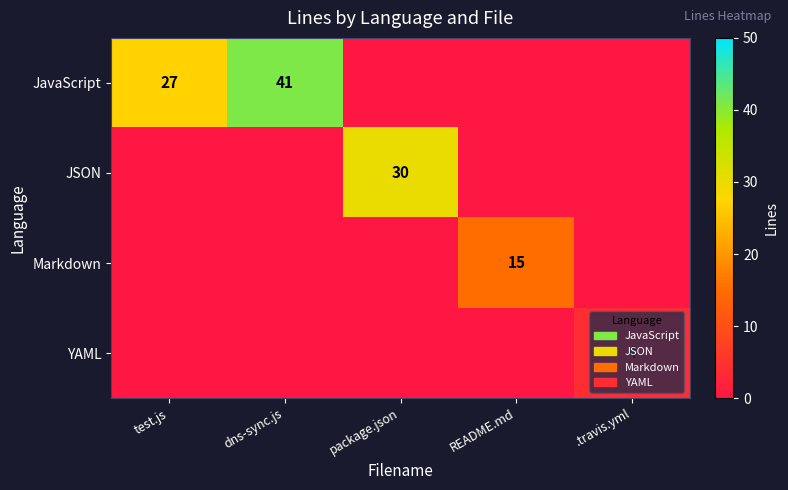

Is it true that Markdown equals 4 at README.md?

False